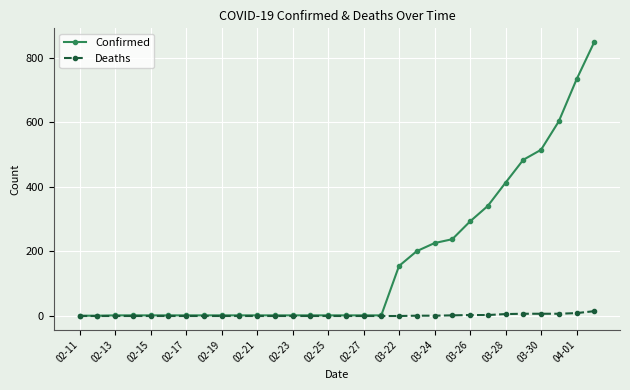

Which series has the largest range (max minus min)?

Confirmed